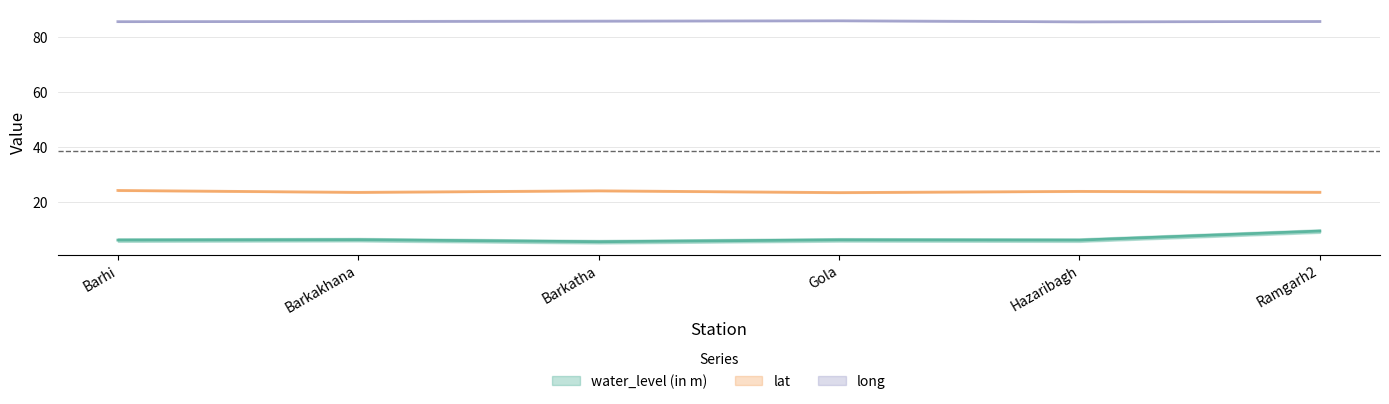

What are all the series names shown in the legend?

water_level (in m), lat, long